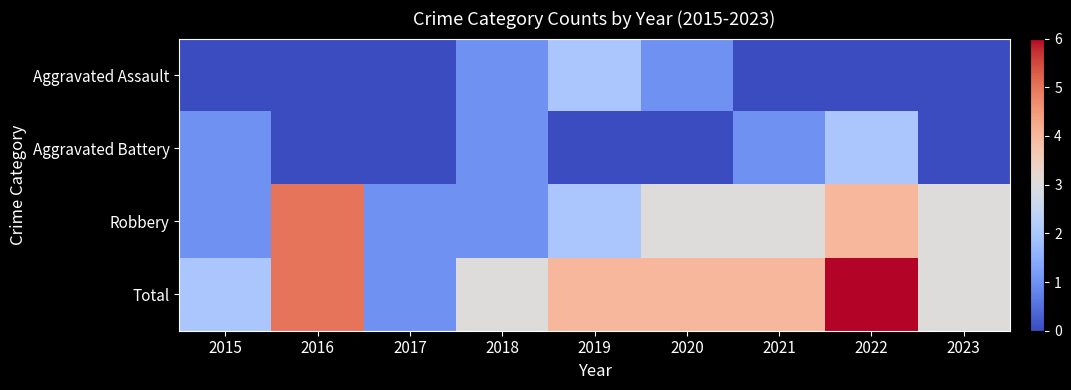

What is the greatest value displayed?

6